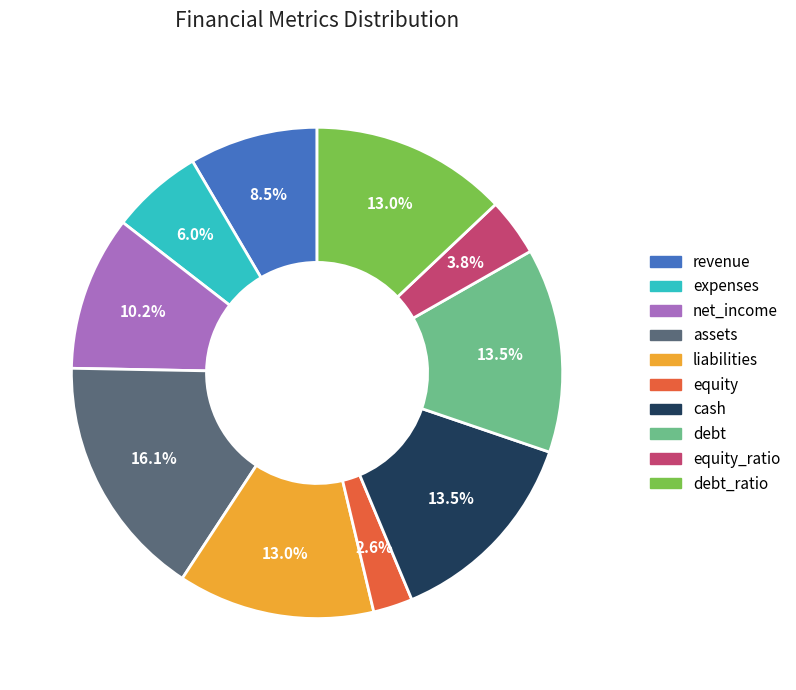

Does any single category account for the majority?

No